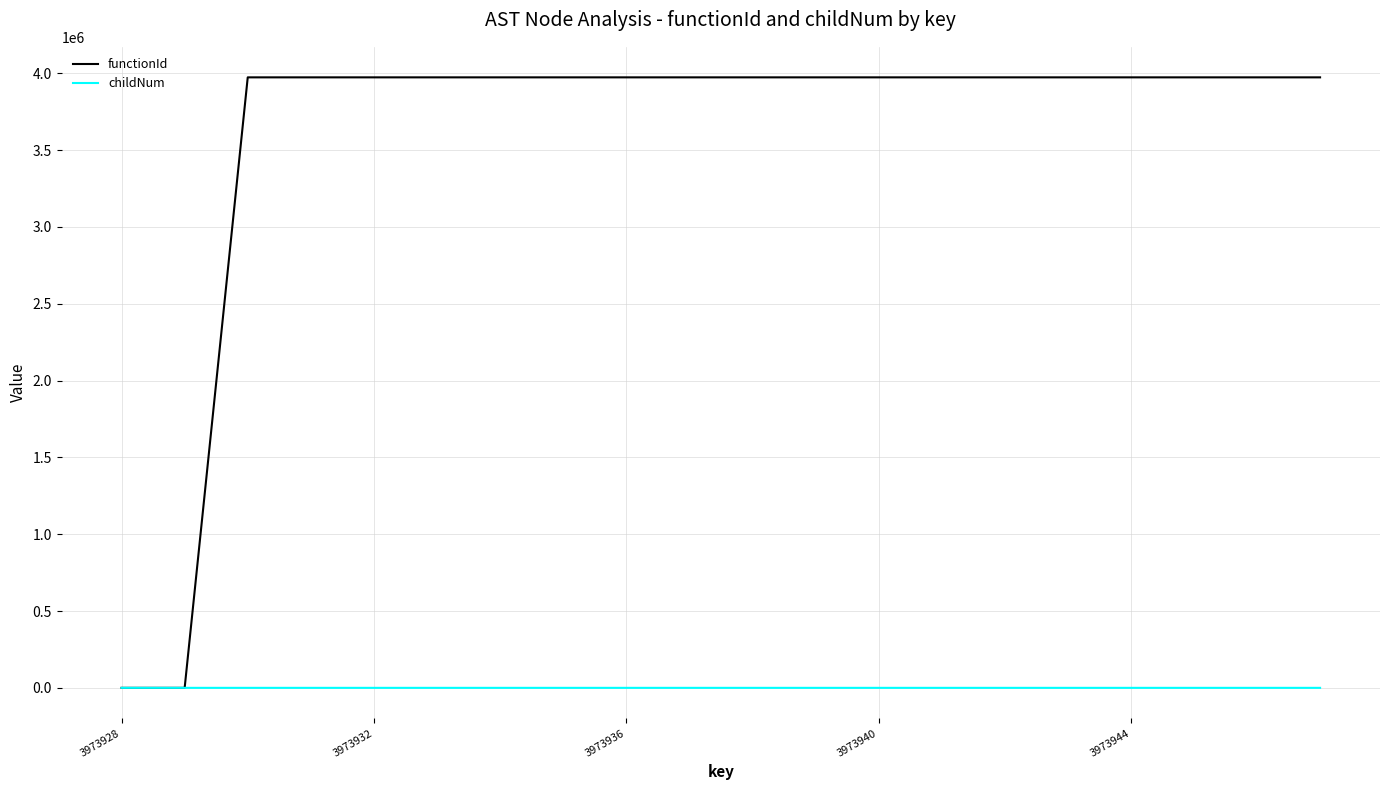

What is the difference between the second highest and second lowest values in the childNum series?

1